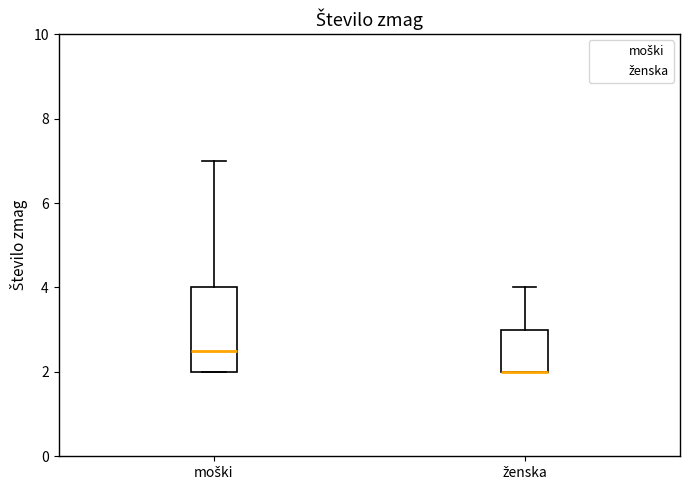

Where does the median line of the box for moški sit on the y-axis? The values are not printed on the chart, so give them approximately, as read against the axis.

2.6